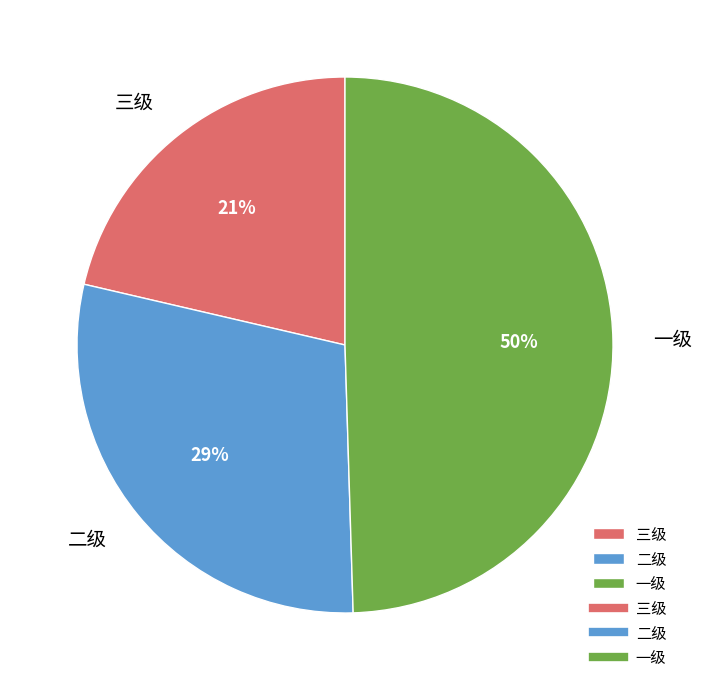

Rank the categories by value from highest to lowest.

一级, 二级, 三级